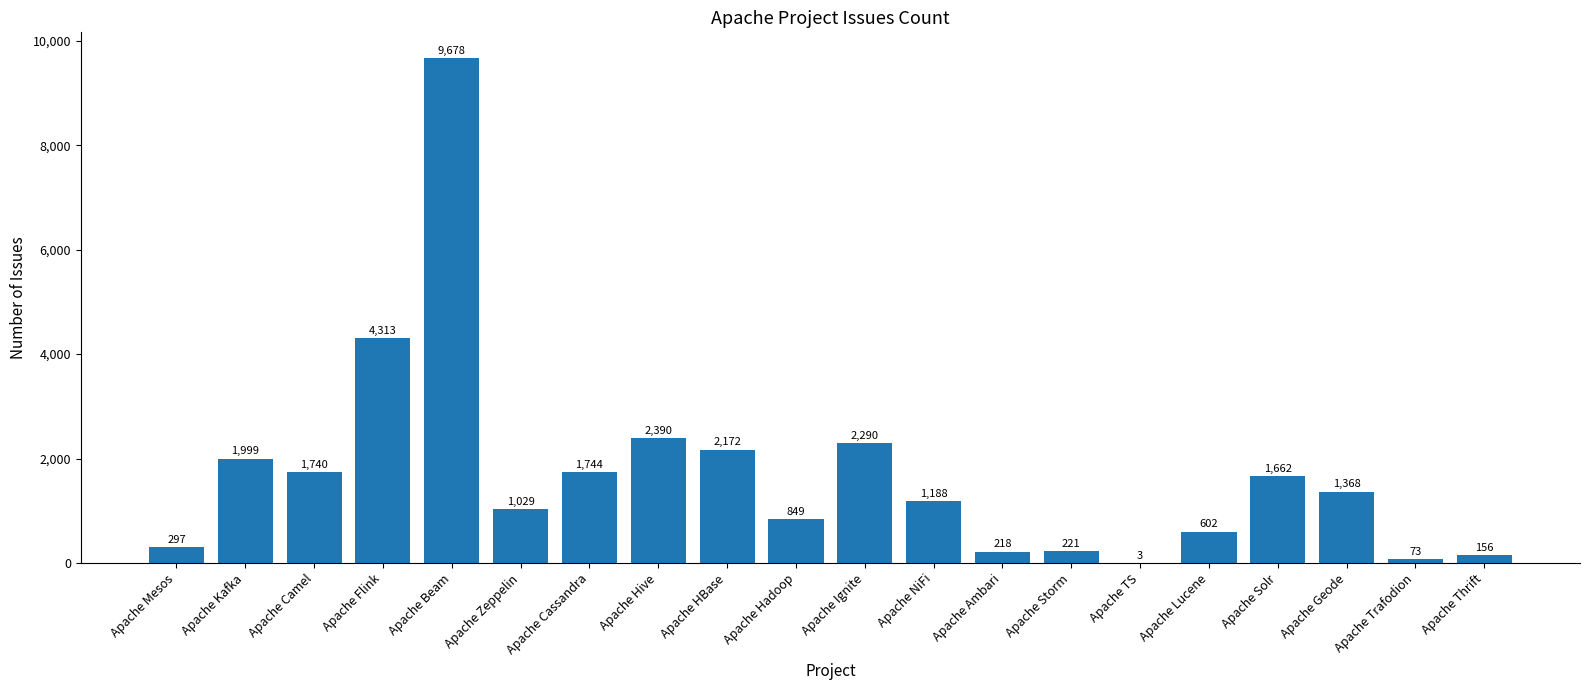

Reading left to right, list all the values displayed in this chart.

Apache Mesos=297	Apache Kafka=1999	Apache Camel=1740	Apache Flink=4313	Apache Beam=9678	Apache Zeppelin=1029	Apache Cassandra=1744	Apache Hive=2390	Apache HBase=2172	Apache Hadoop=849	Apache Ignite=2290	Apache NiFi=1188	Apache Ambari=218	Apache Storm=221	Apache TS=3	Apache Lucene=602	Apache Solr=1662	Apache Geode=1368	Apache Trafodion=73	Apache Thrift=156